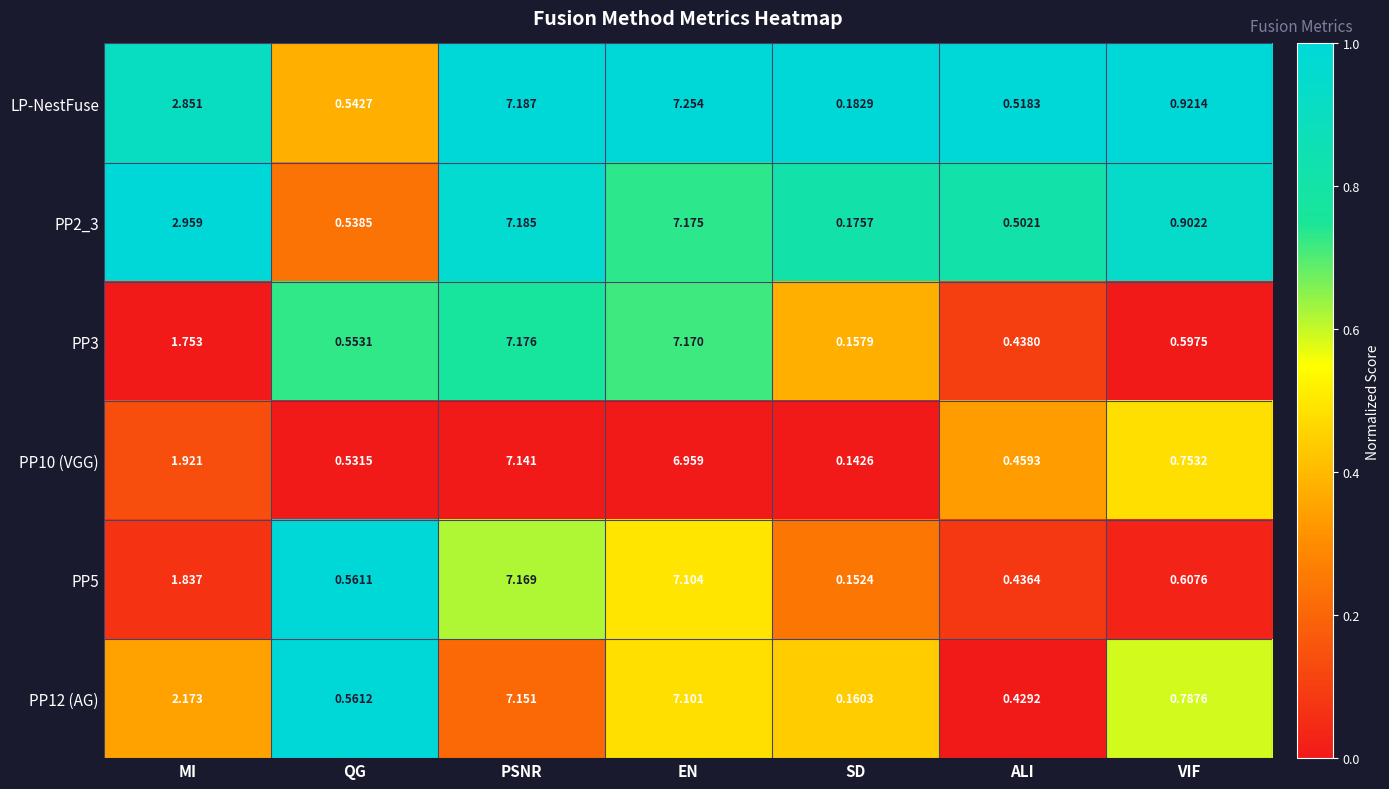

Which series changed the most between QG and ALI?

PP12 (AG)